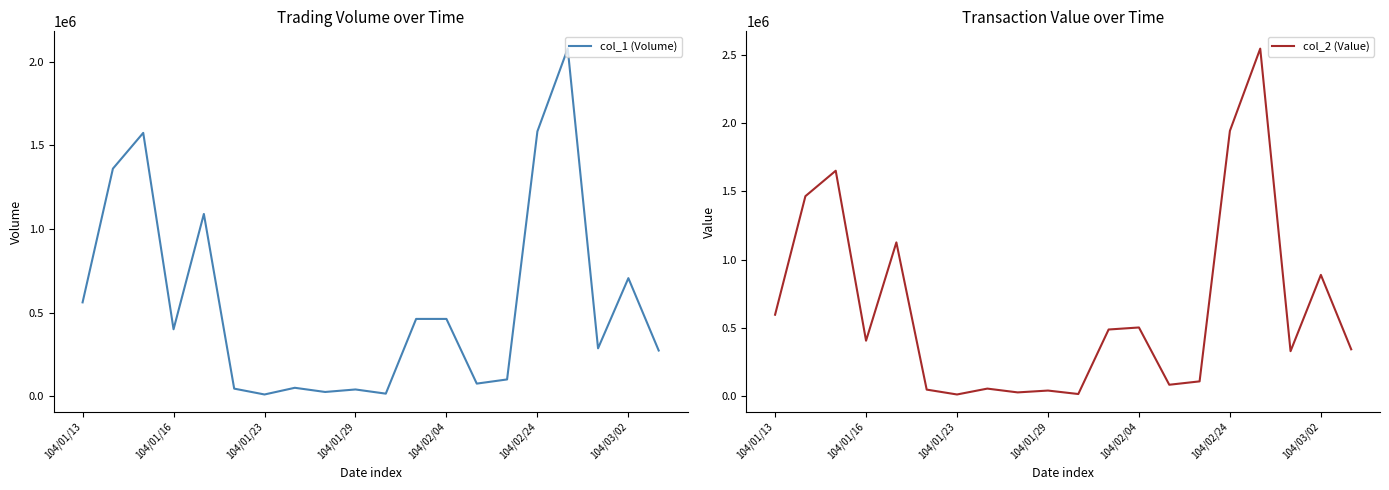

What is the maximum value shown in the chart?

2545400